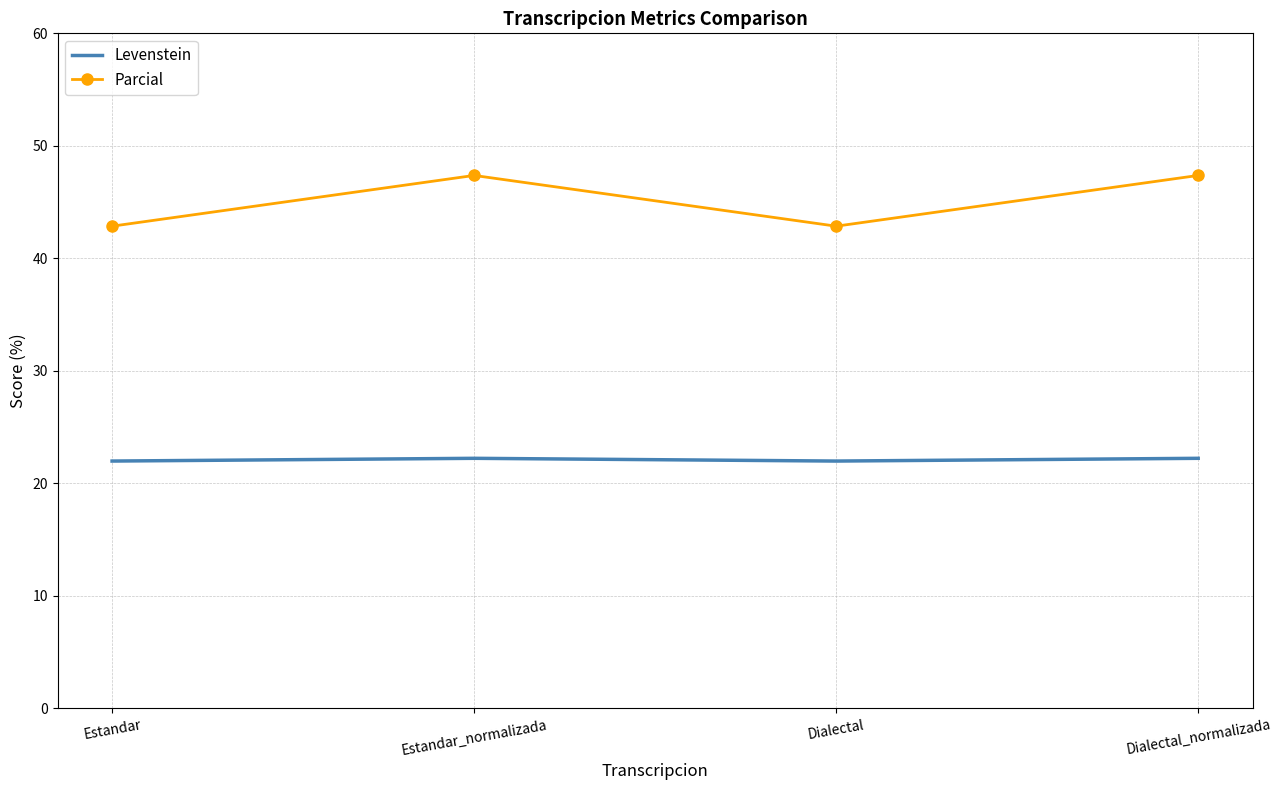

At how many categories does at least one series exceed 37?

4